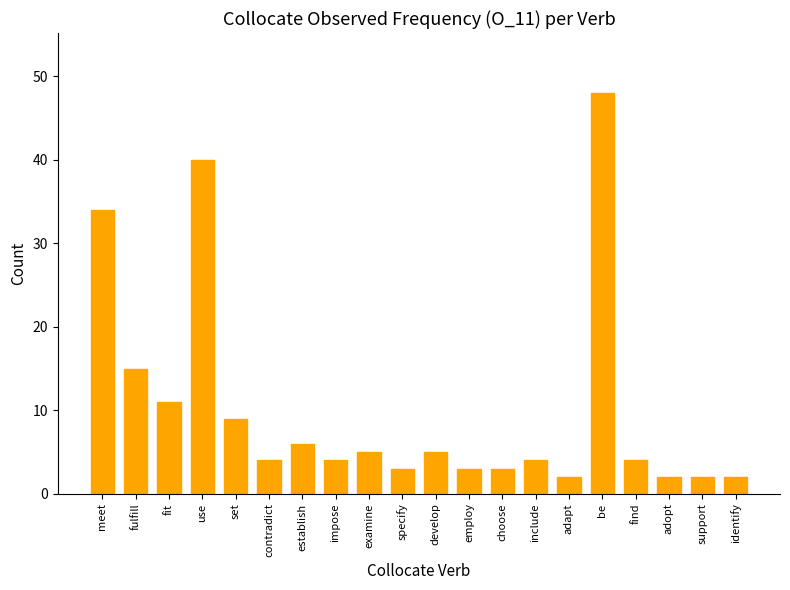

True or false: the data shows 70 at use.

False